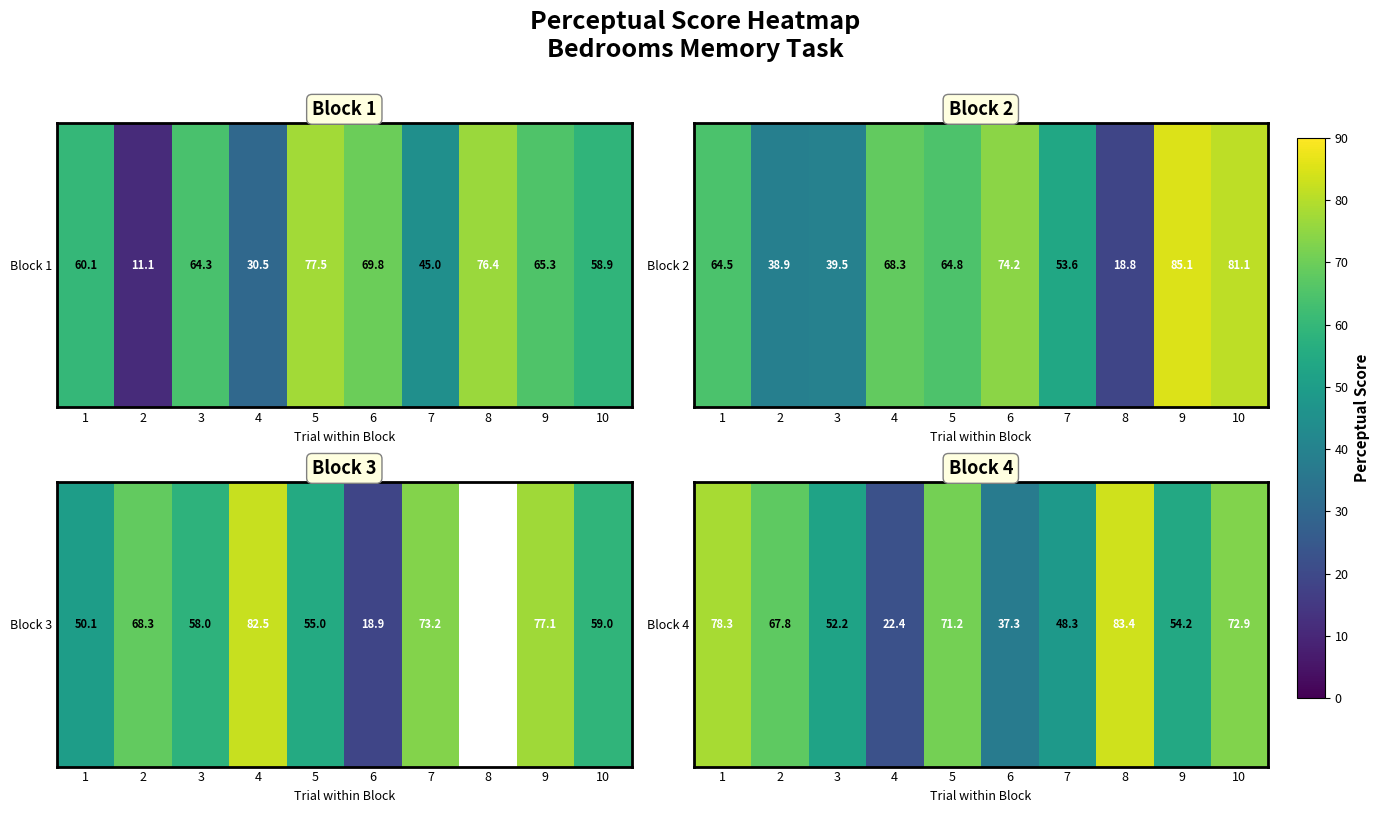

Which category has the highest value across all series?

8